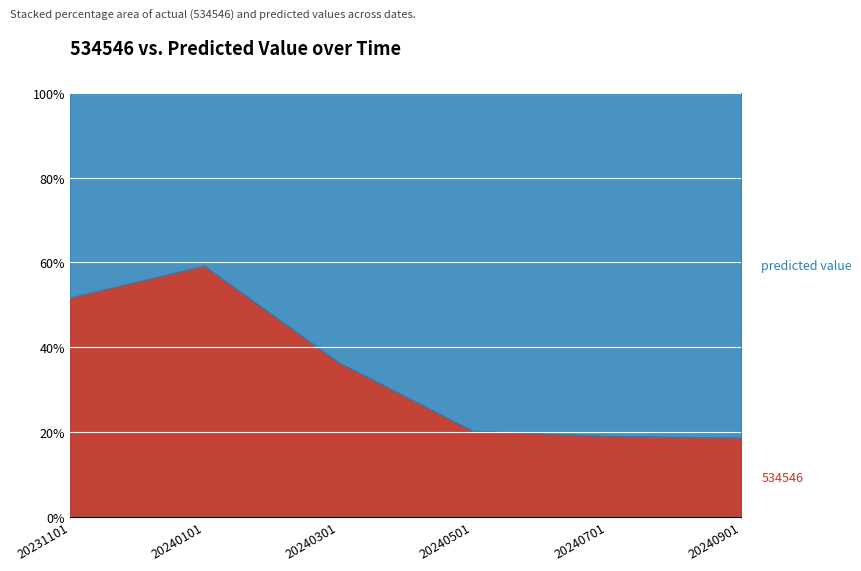

What is the average value of the predicted value series?

68326.2